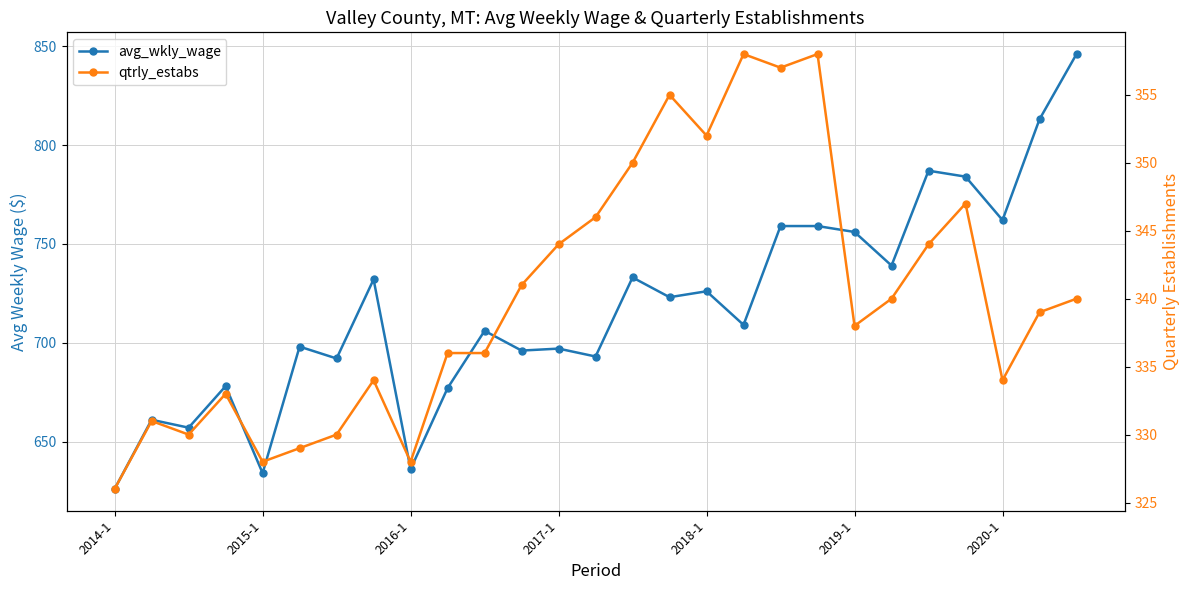

Which category has the lowest value in the avg_wkly_wage series?

2014-1